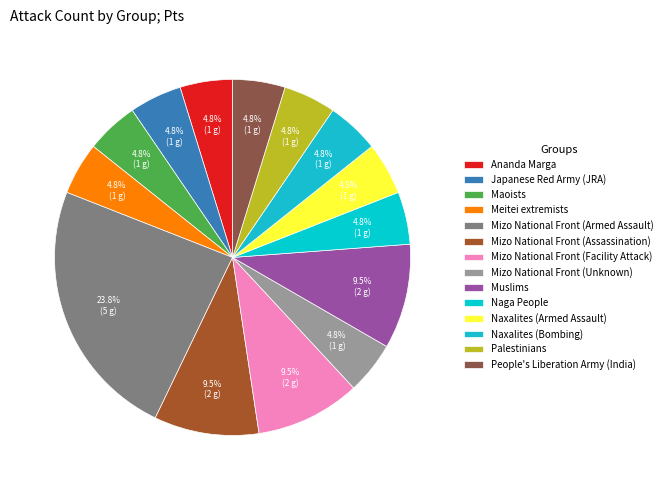

To the nearest percent, what is the combined percentage of Naxalites (Armed Assault) and Meitei extremists?

10%